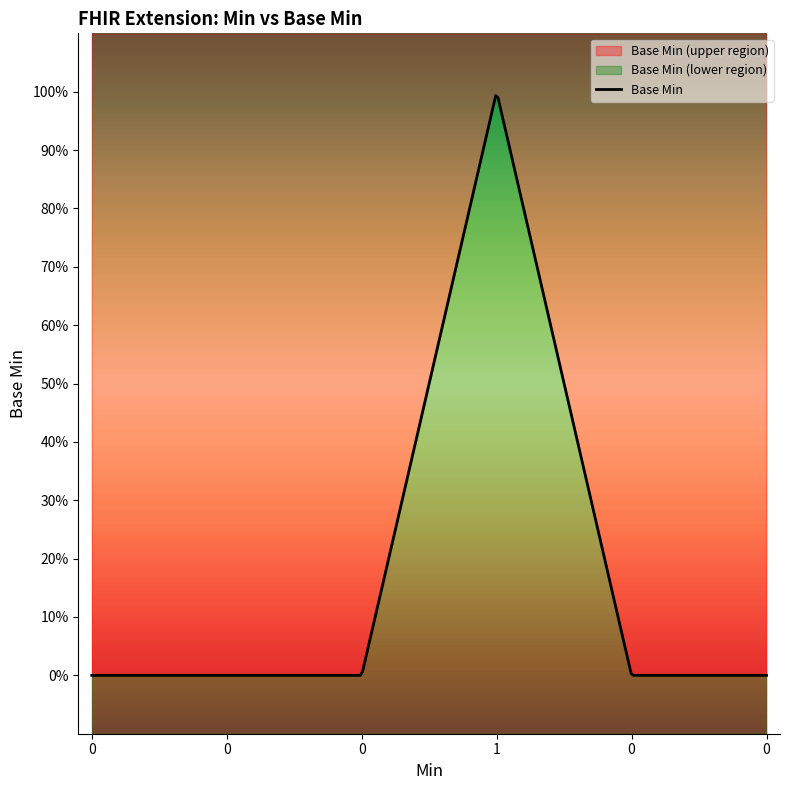

The chart shows a value of 0 at Extension.extension. True or false?

True